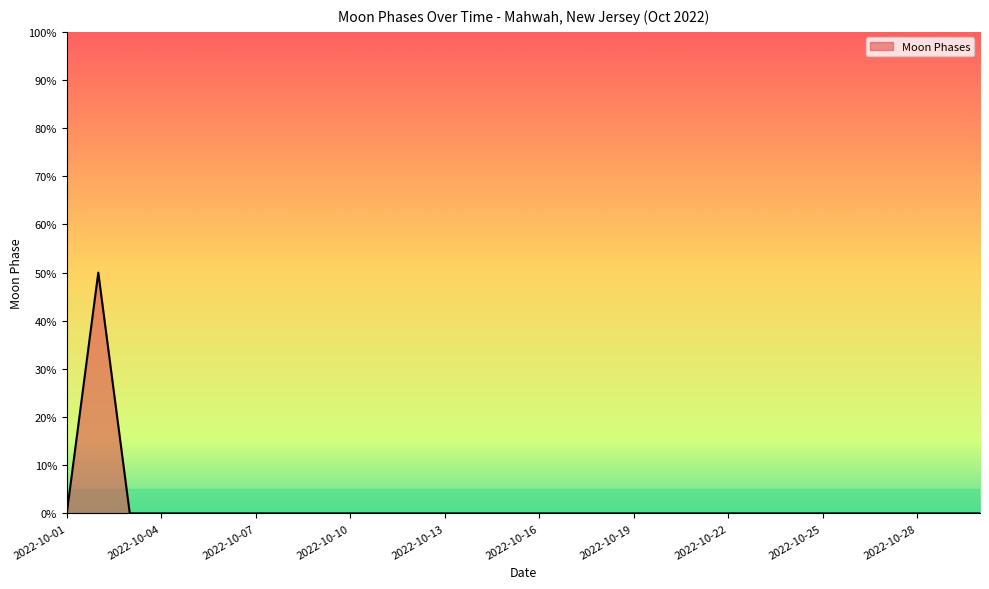

What is the maximum value shown in the chart?

50